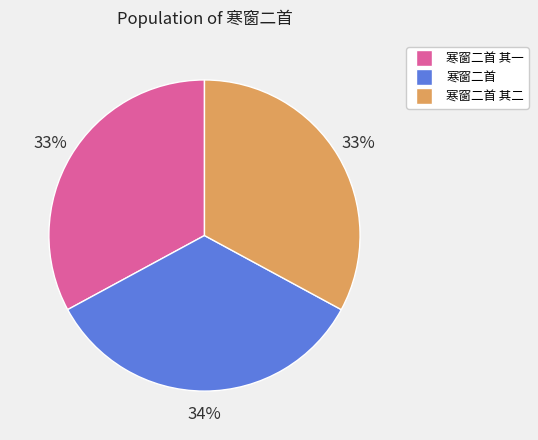

Does any single category account for the majority?

No